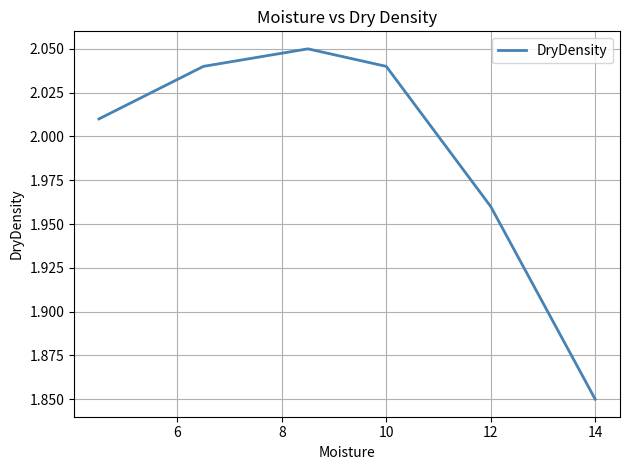

How many interior local peaks (higher than both neighbors) does the data have?

1